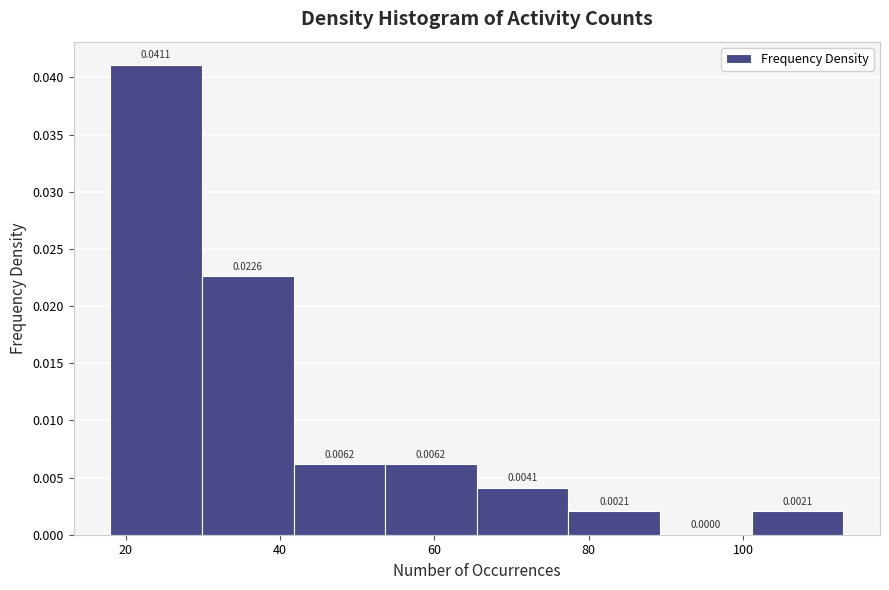

Reading left to right, list every bar in this chart as the range it spans on the x-axis followed by its height. The bar edges are not printed on the chart, so give them approximately, as read against the axis.

18 to 30: 0.0411
30 to 42: 0.0226
42 to 54: 0.0062
54 to 66: 0.0062
66 to 78: 0.0041
78 to 90: 0.0021
90 to 102: 0.0000
102 to 114: 0.0021